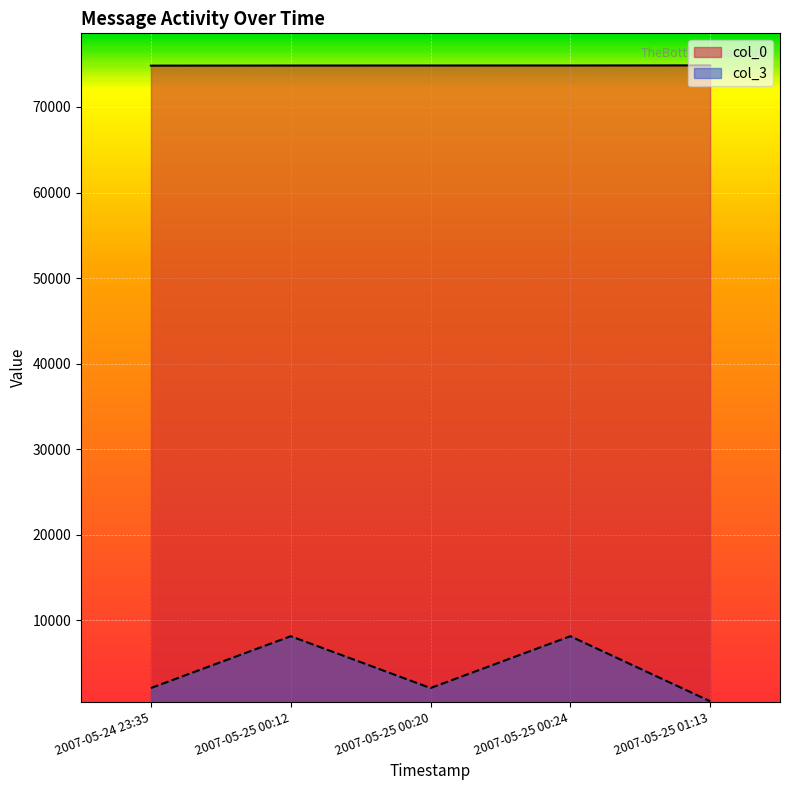

What is the sum of all col_3 values?

21111